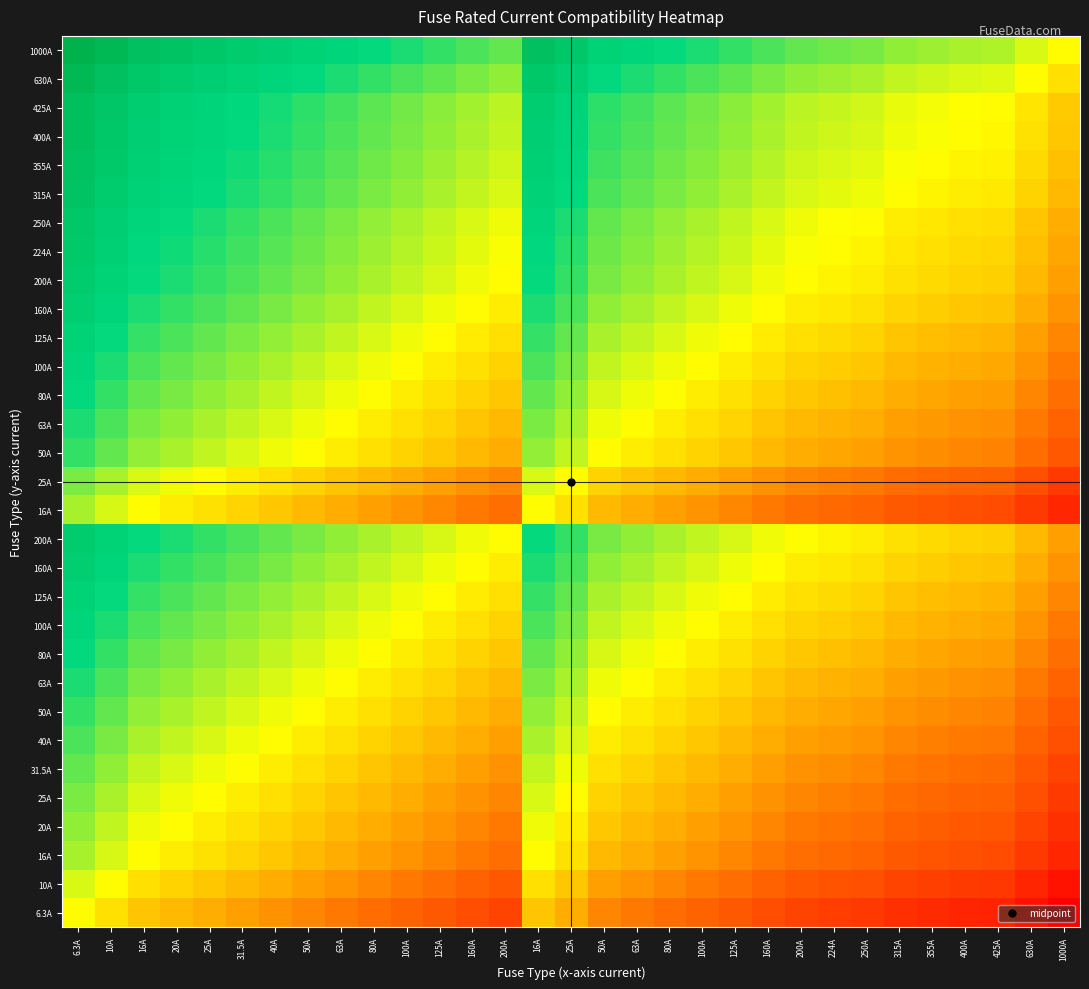

Which has a higher value, 80A or 224A?

80A